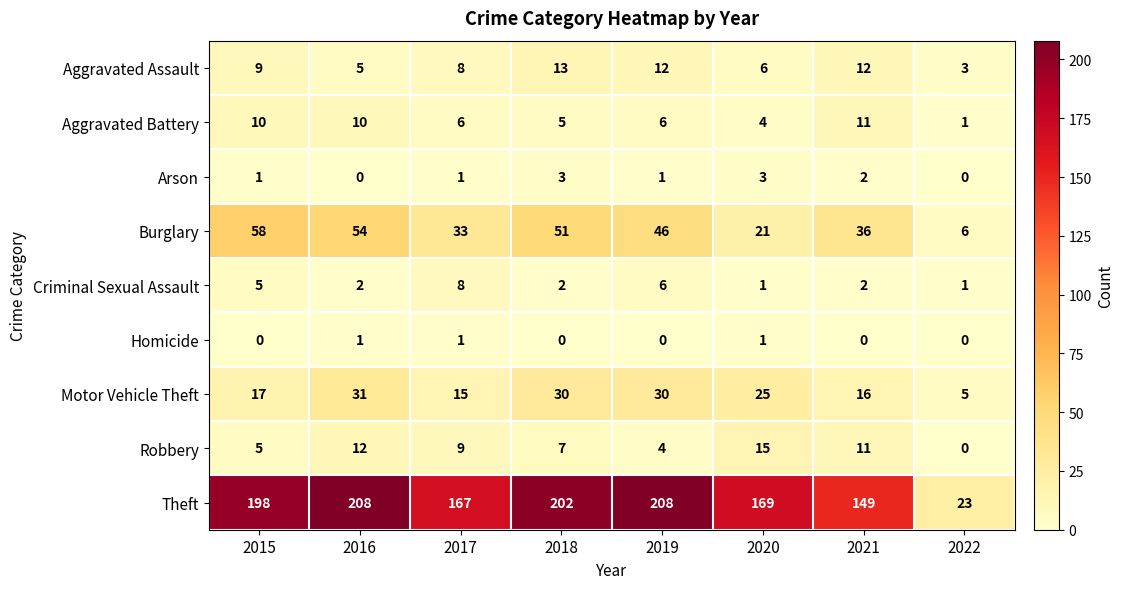

What is the minimum value for Theft?

23